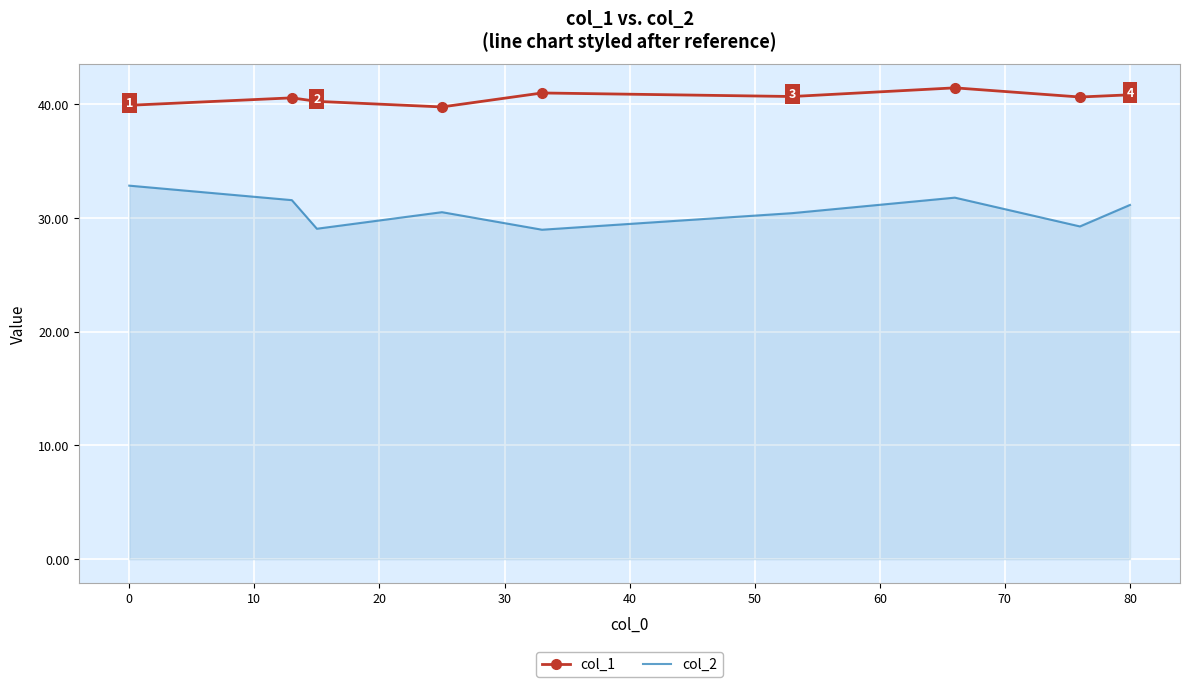

Which series has the largest range (max minus min)?

col_2